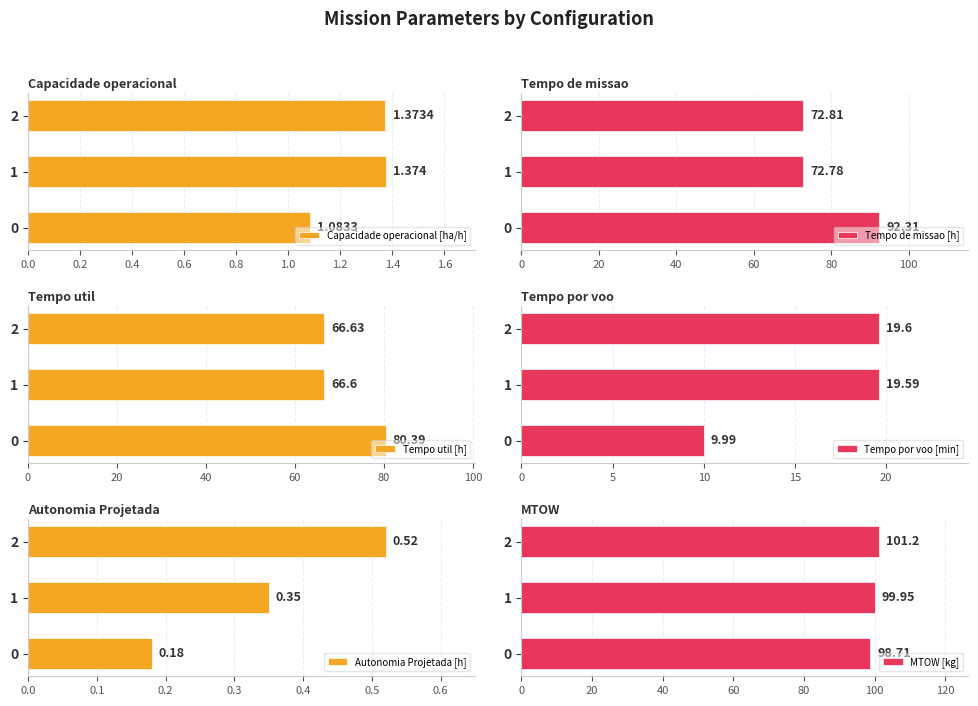

At how many categories does at least one series exceed 14?

3